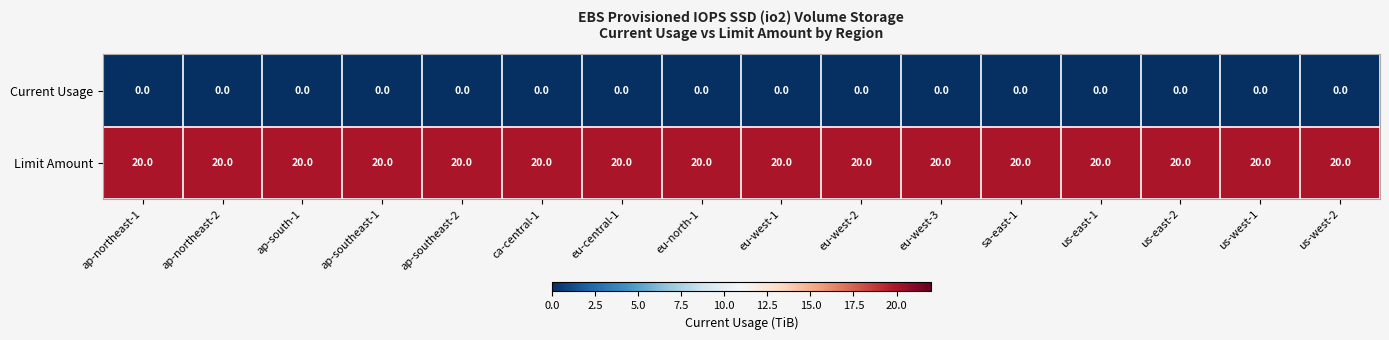

What is the sum of all Limit Amount values?

320